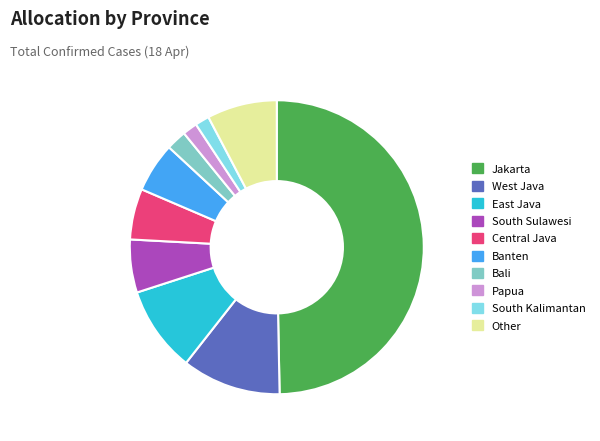

True or false: Banten accounts for 5% of the total.

True